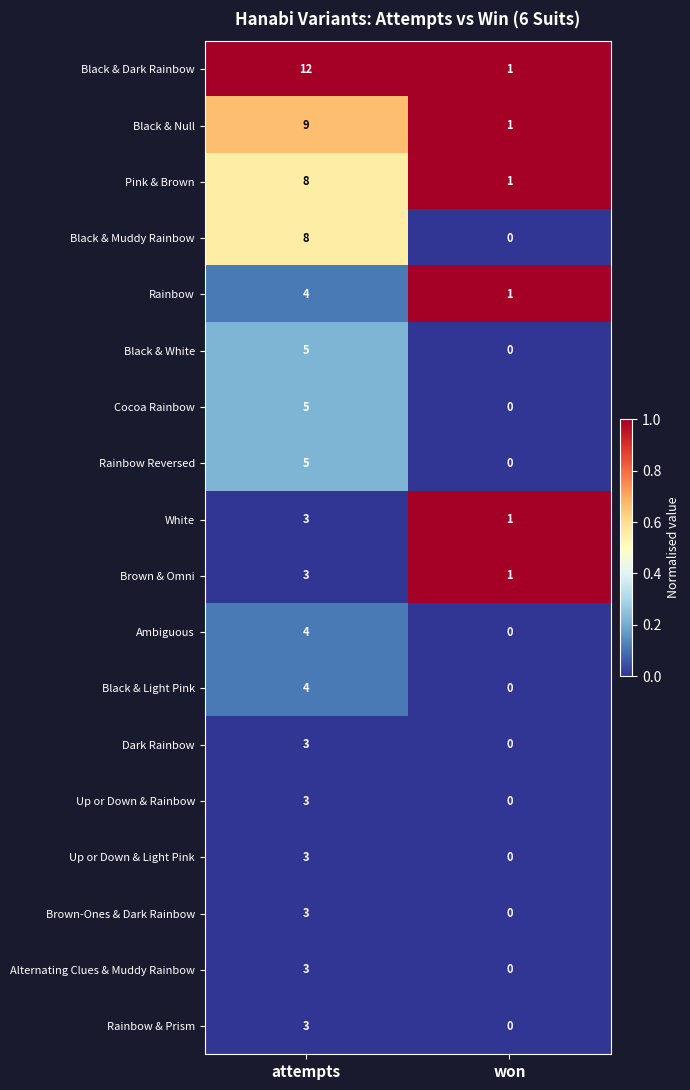

How many data points does each series have?

2